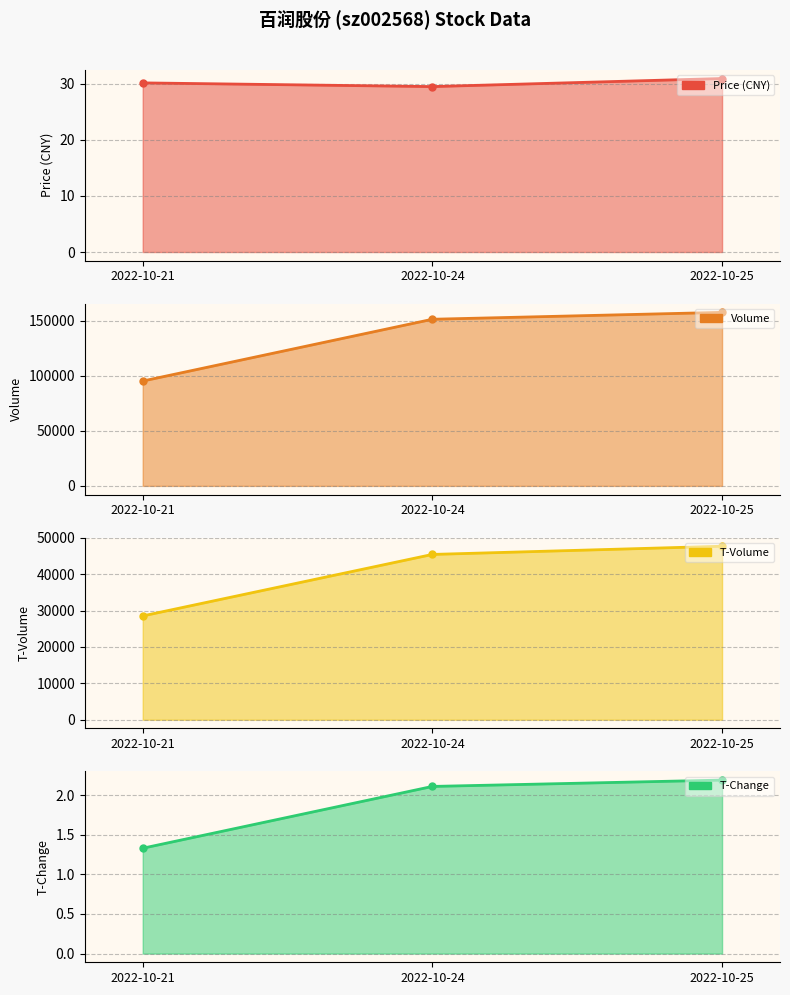

At 2022-10-24, list the series in order from smallest to largest.

t_change, price, t_volume, volume